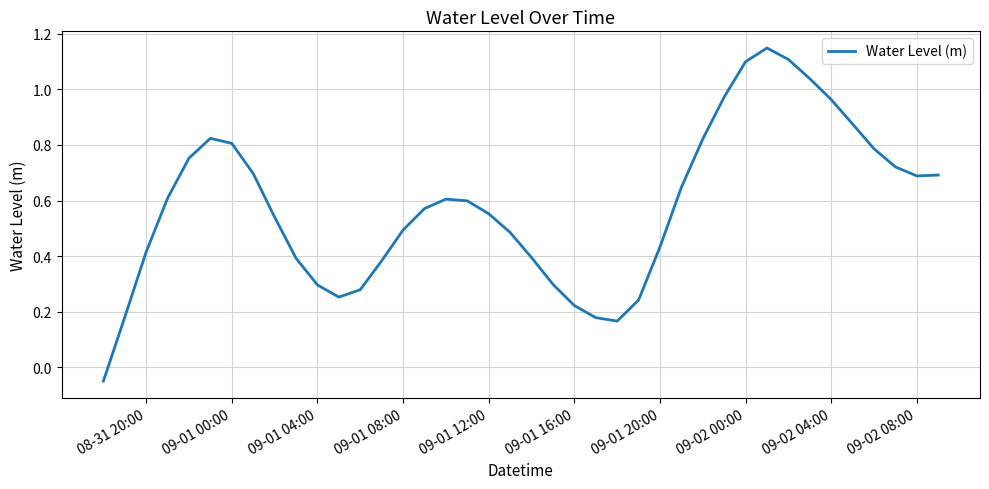

What is the difference between the maximum and minimum values?

1.2